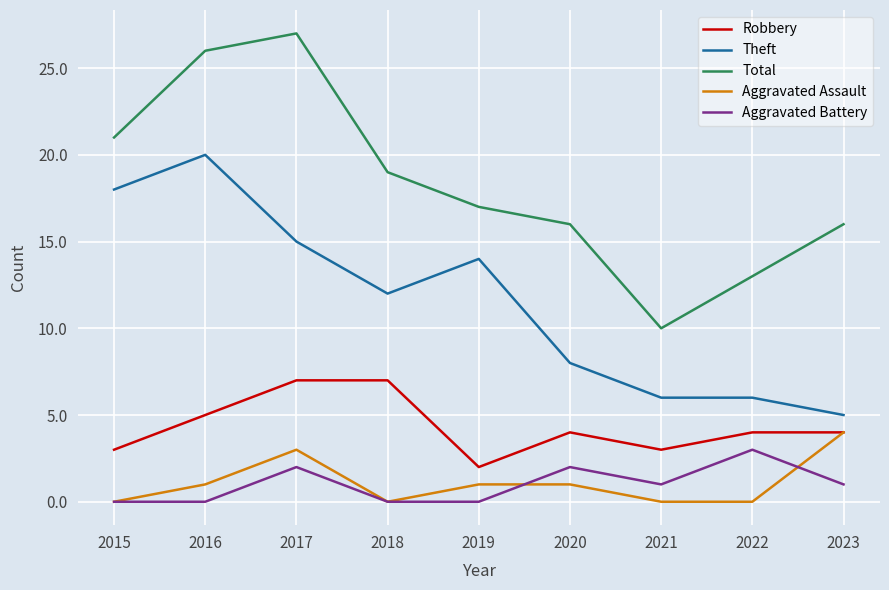

What is the total value across all series at 2022?

26